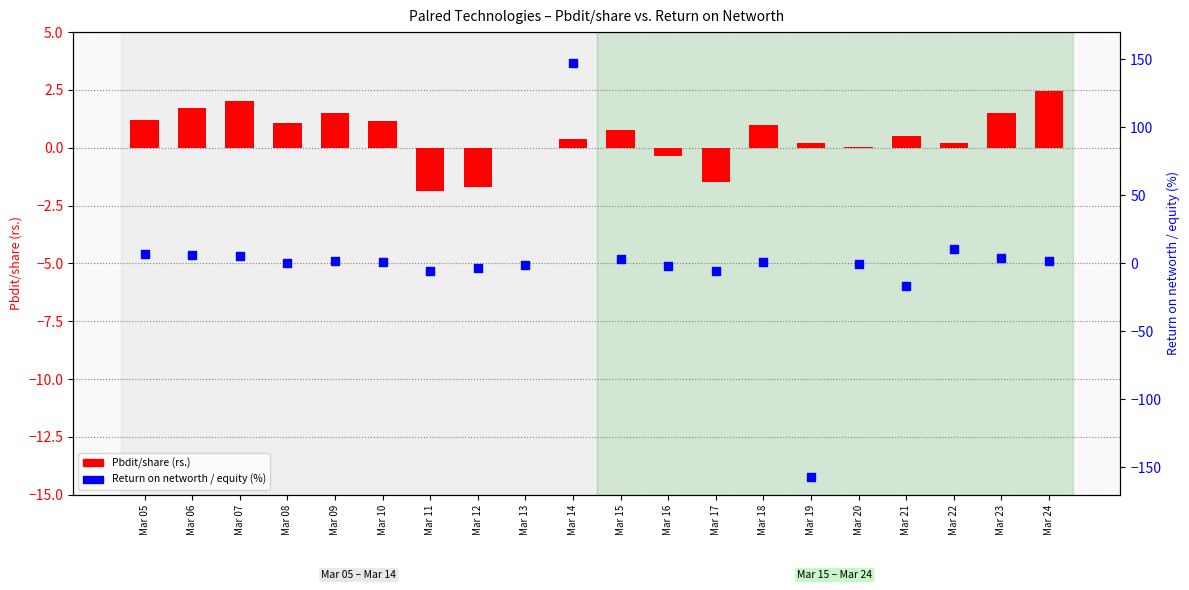

Which series has the widest spread of Y values?

Return on networth / equity (%)